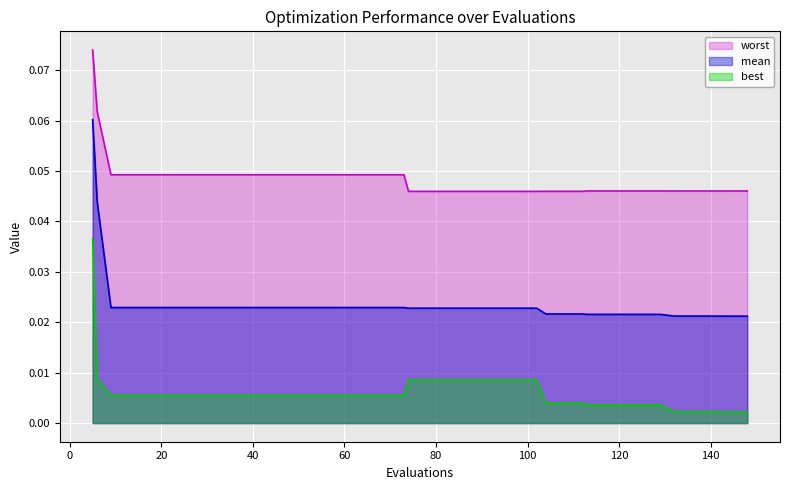

Which series has the widest spread of values?

mean